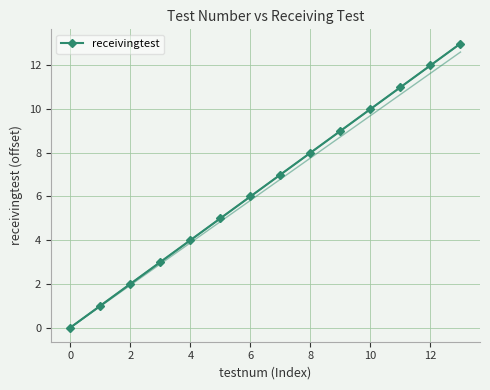

True or false: receivingtest has more than 1 interior local peaks.

False